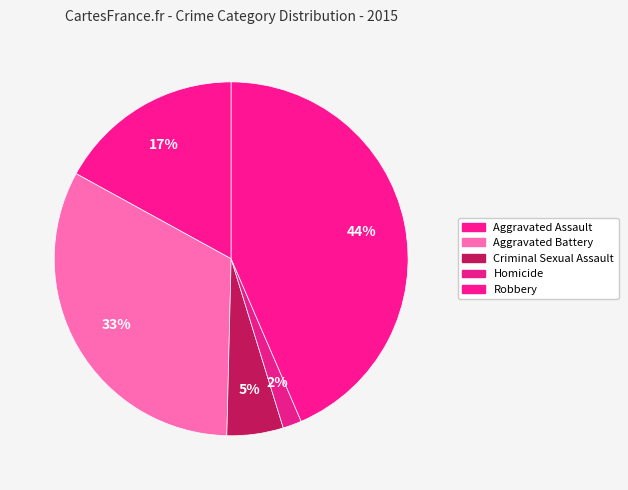

What is the largest slice in the pie chart?

Robbery